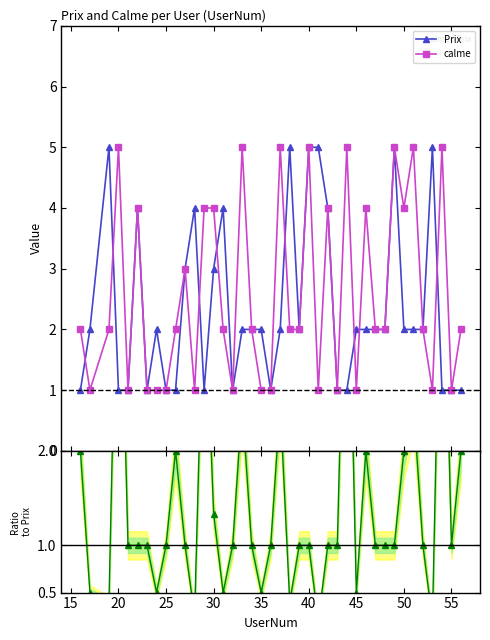

What is the value of the calme point at the 7th from the left?

1